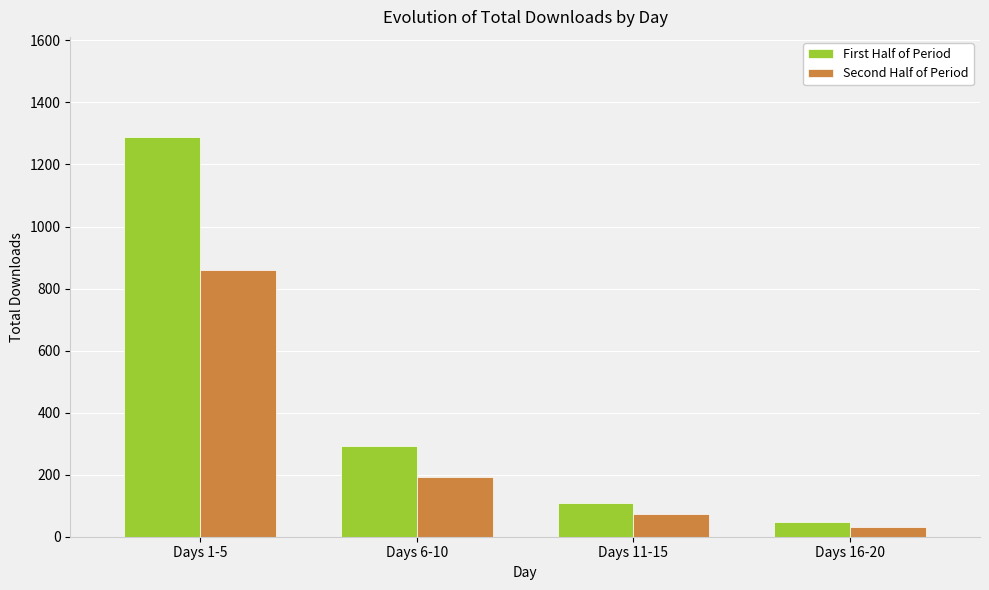

How many data points in Second Half of Period are less than 194?

2